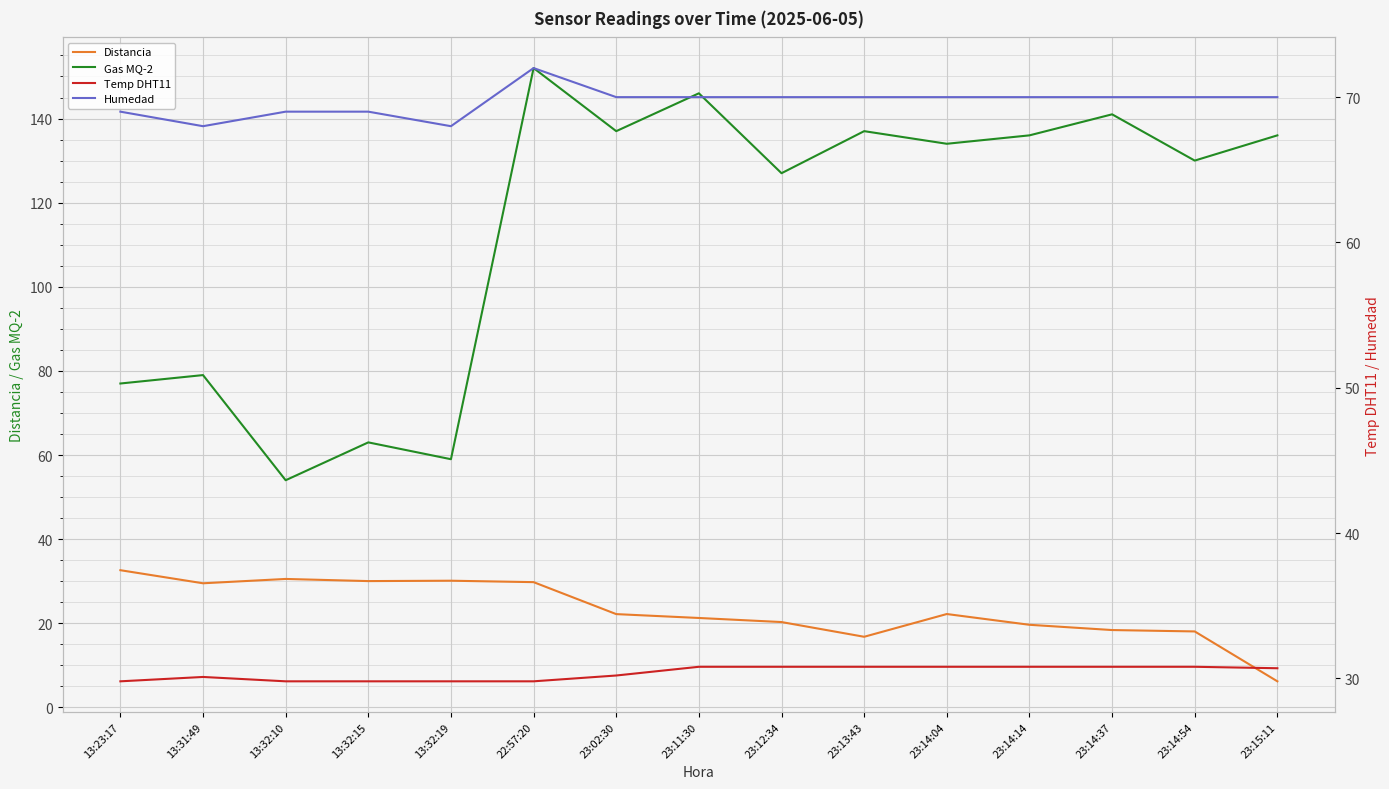

Is this an area chart (filled region under the line)?

No